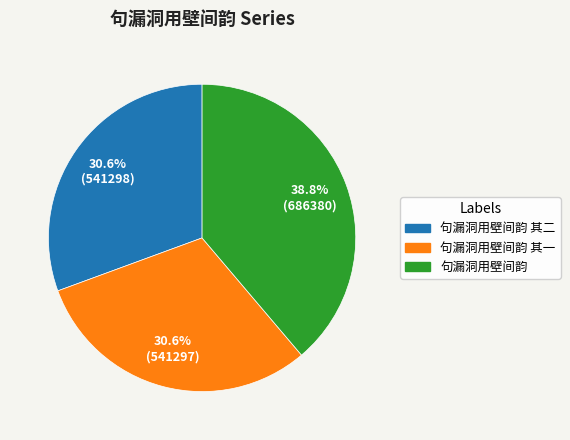

Count the number of slices in the pie.

3